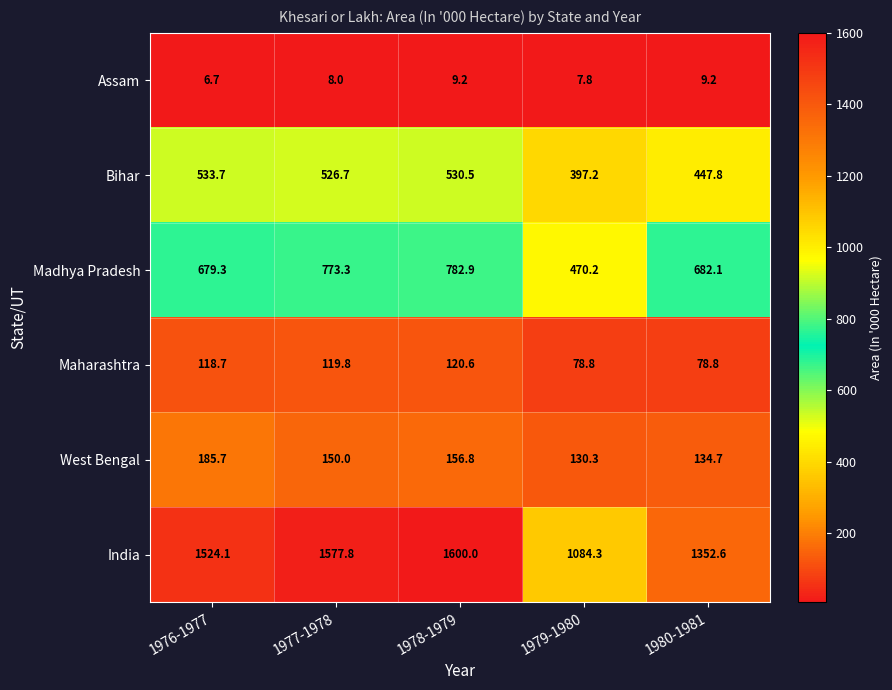

What is the total value across all series at 1976-1977?

3048.2